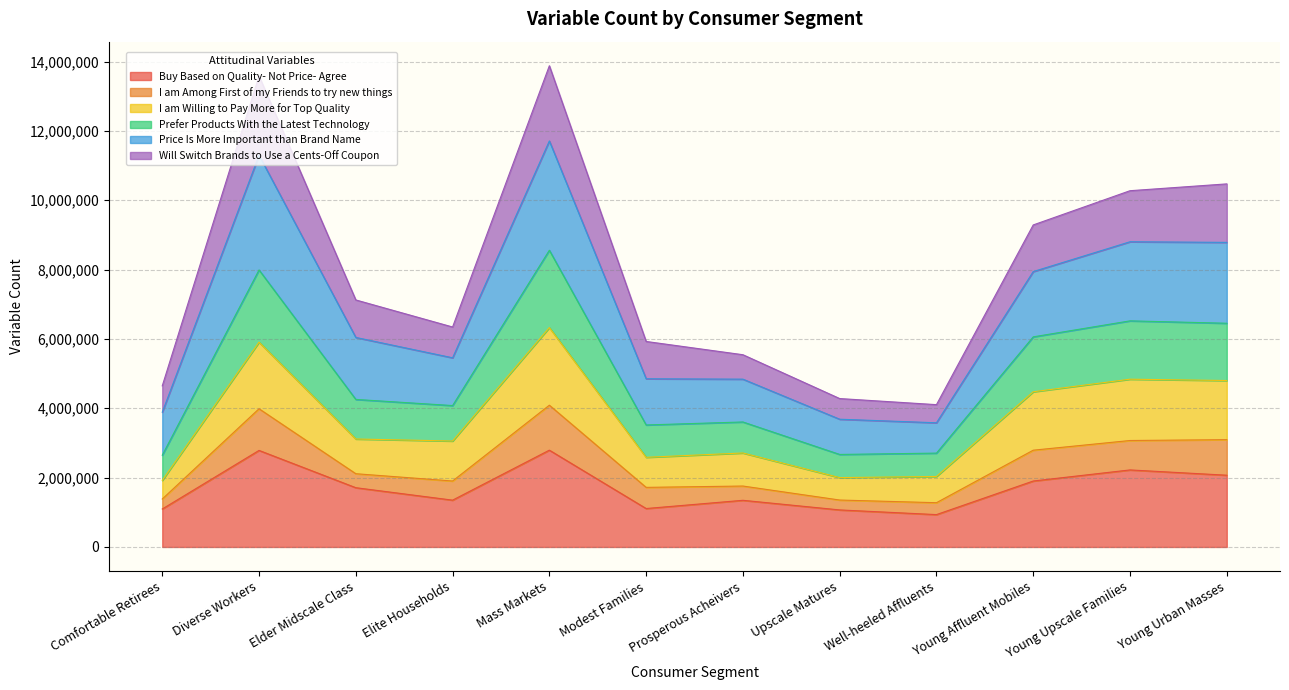

What are all the series names shown in the legend?

Buy Based on Quality- Not Price- Agree, I am Among First of my Friends to try new things, I am Willing to Pay More for Top Quality, Prefer Products With the Latest Technology, Price Is More Important than Brand Name, Will Switch Brands to Use a Cents-Off Coupon